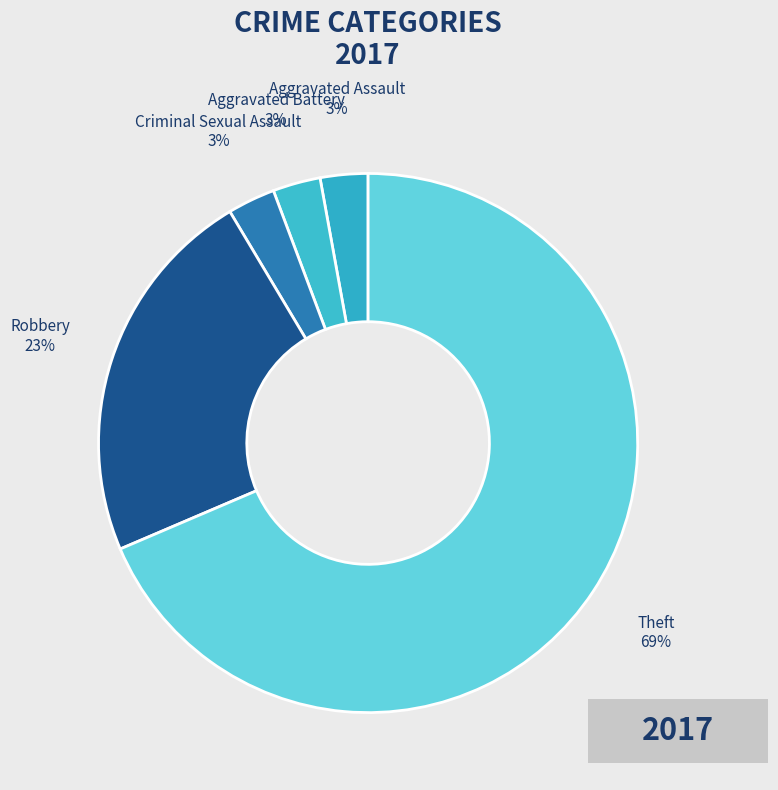

Combined, do Aggravated Battery and Aggravated Assault account for over 50%?

No